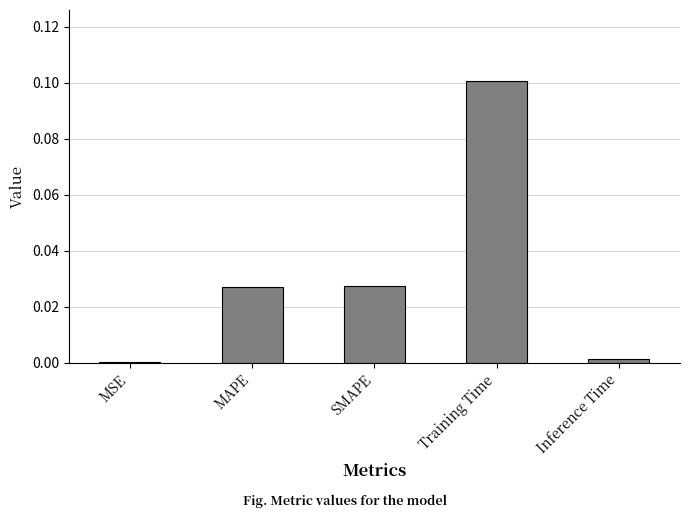

Which label corresponds to the largest value in the chart?

Training Time